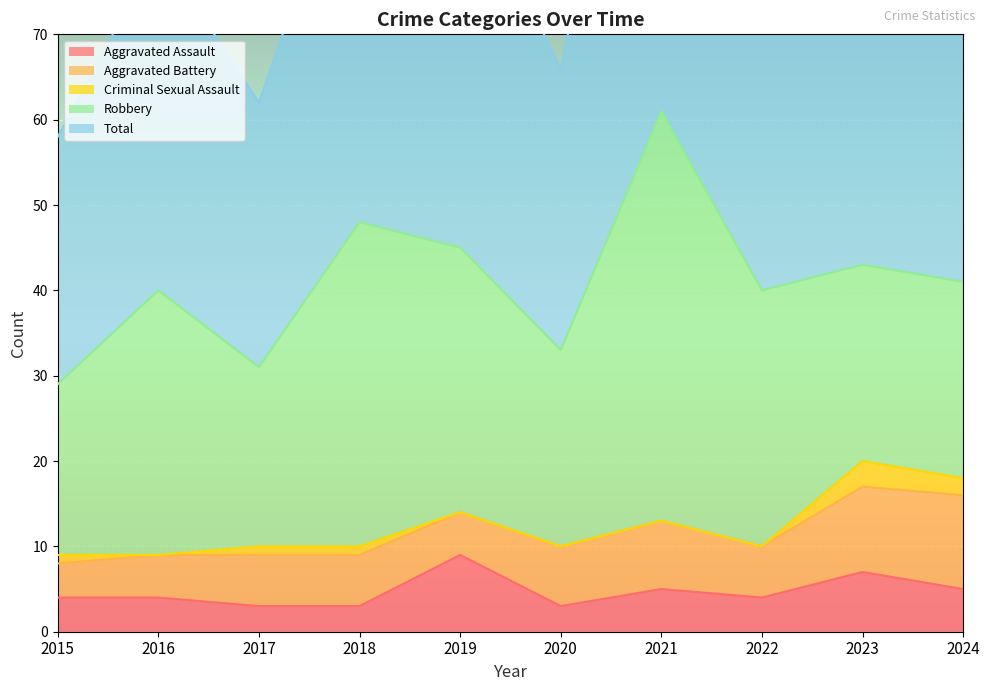

What value does the Aggravated Battery series have at 2017?

6